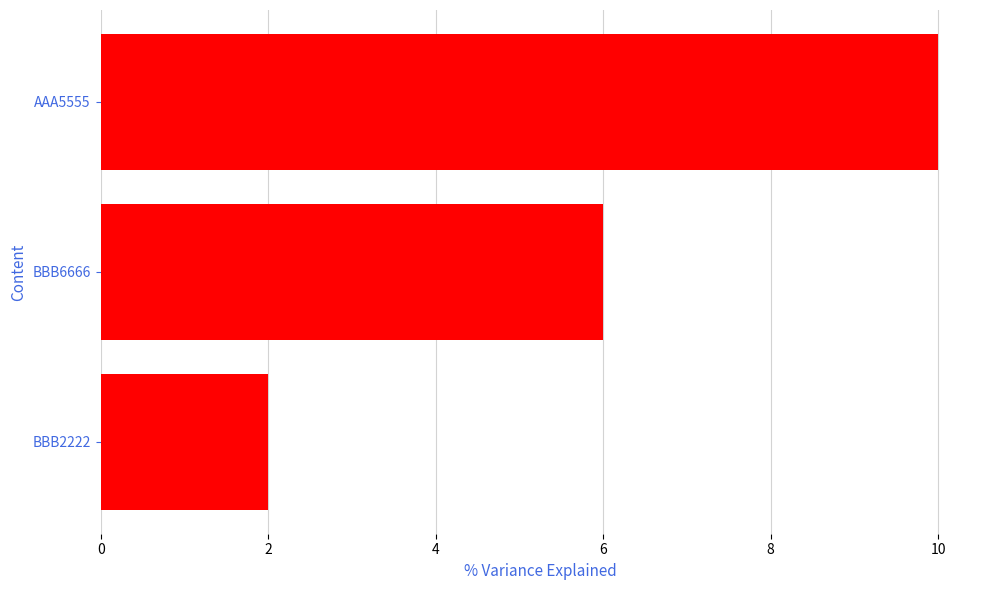

How many data points are less than 6?

1